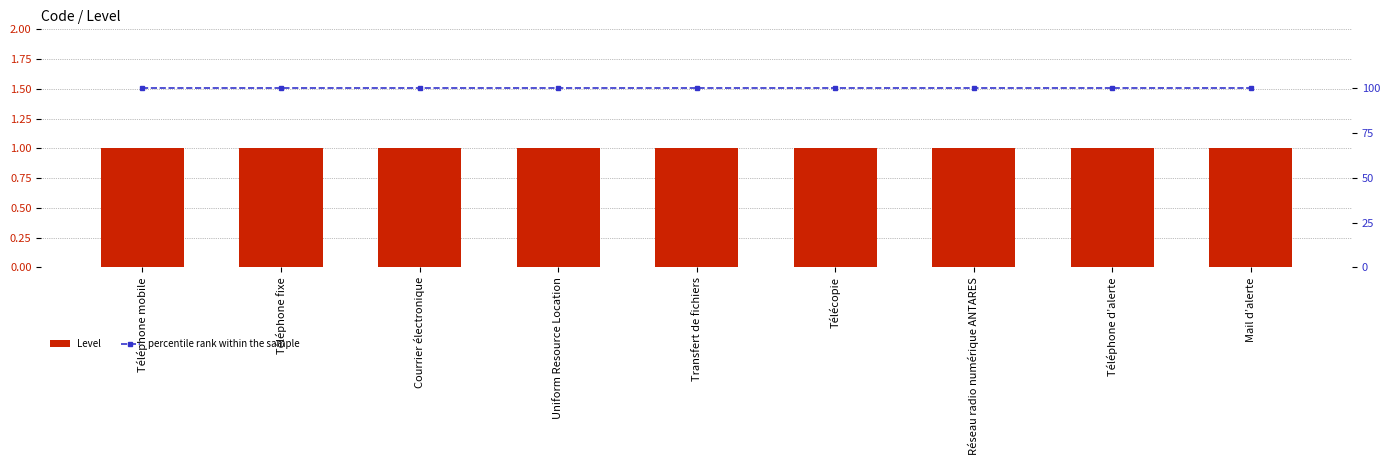

Rank the categories by percentile rank within the sample value from highest to lowest.

Téléphone mobile, Téléphone fixe, Courrier électronique, Uniform Resource Location, Transfert de fichiers, Télécopie, Réseau radio numérique ANTARES, Téléphone d’alerte, Mail d’alerte